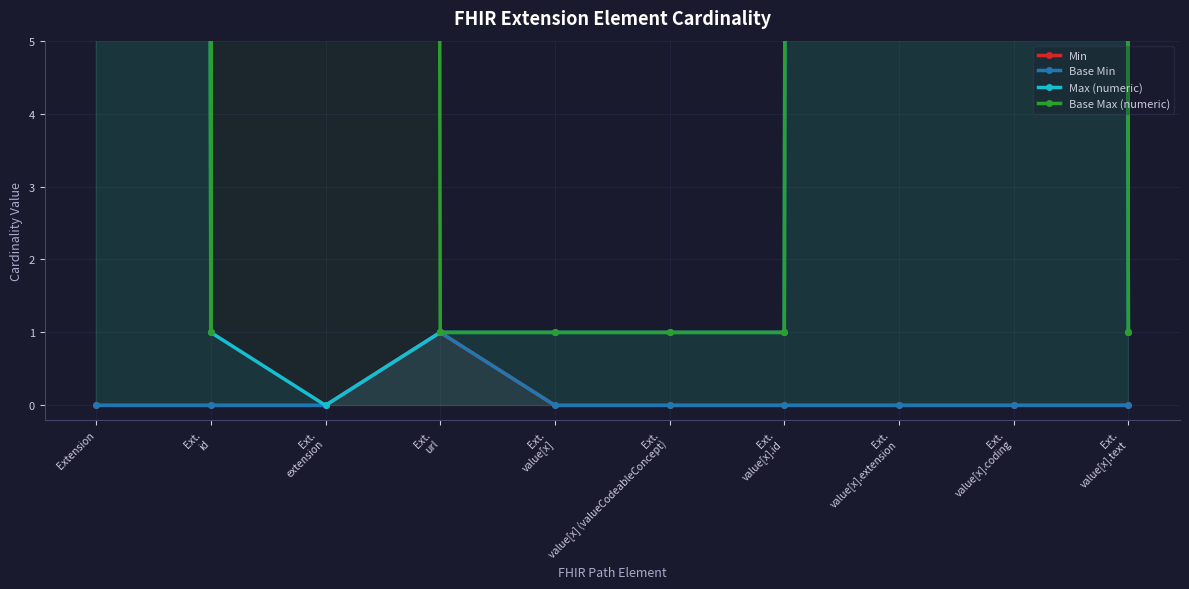

Reading right to left, what are all the values shown in this chart?

Min: Ext.
value[x].text=0	Ext.
value[x].coding=0	Ext.
value[x].extension=0	Ext.
value[x].id=0	Ext.
value[x] (valueCodeableConcept)=0	Ext.
value[x]=0	Ext.
url=1	Ext.
extension=0	Ext.
id=0	Extension=0
Base Min: Ext.
value[x].text=0	Ext.
value[x].coding=0	Ext.
value[x].extension=0	Ext.
value[x].id=0	Ext.
value[x] (valueCodeableConcept)=0	Ext.
value[x]=0	Ext.
url=1	Ext.
extension=0	Ext.
id=0	Extension=0
Max (numeric): Ext.
value[x].text=1	Ext.
value[x].coding=999	Ext.
value[x].extension=999	Ext.
value[x].id=1	Ext.
value[x] (valueCodeableConcept)=1	Ext.
value[x]=1	Ext.
url=1	Ext.
extension=0	Ext.
id=1	Extension=999
Base Max (numeric): Ext.
value[x].text=1	Ext.
value[x].coding=999	Ext.
value[x].extension=999	Ext.
value[x].id=1	Ext.
value[x] (valueCodeableConcept)=1	Ext.
value[x]=1	Ext.
url=1	Ext.
extension=999	Ext.
id=1	Extension=999